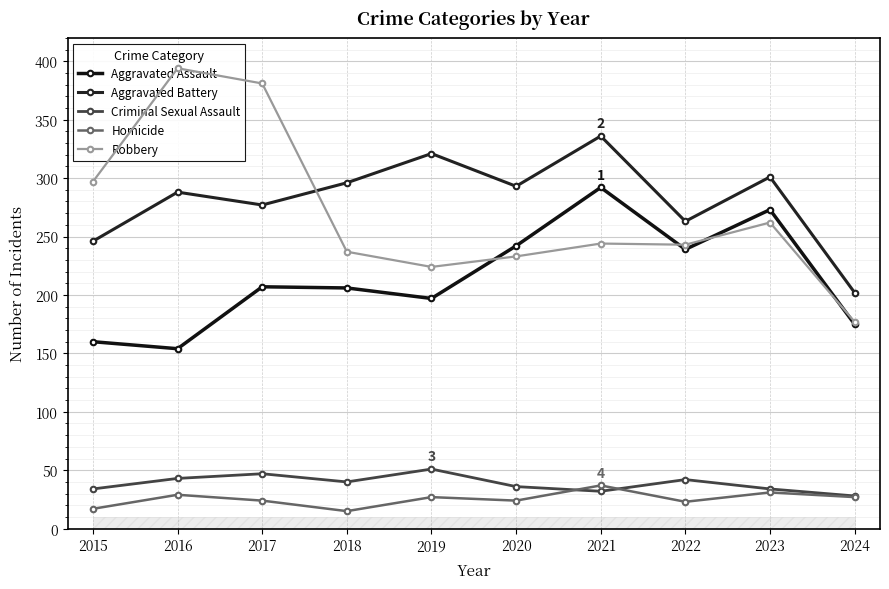

What is the approximate value of Aggravated Assault at 2016?

154